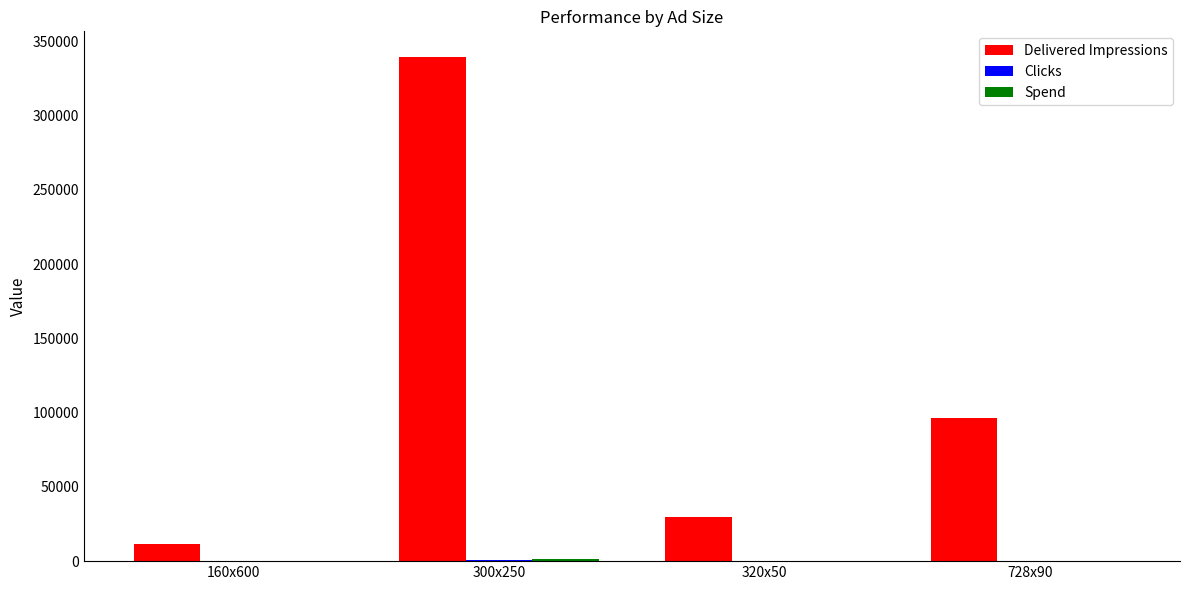

Which series changed the most between 160x600 and 728x90?

Delivered Impressions